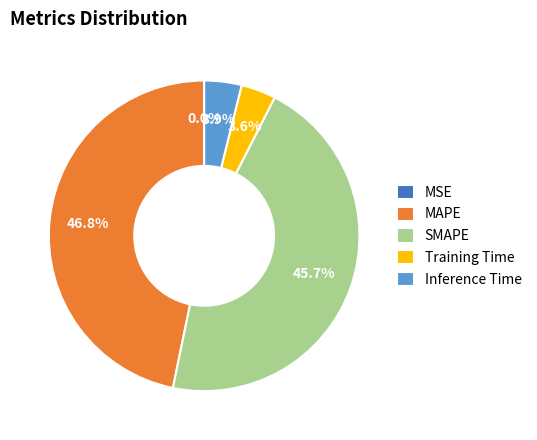

To the nearest percent, what is the difference between the largest and smallest slice percentages?

47%